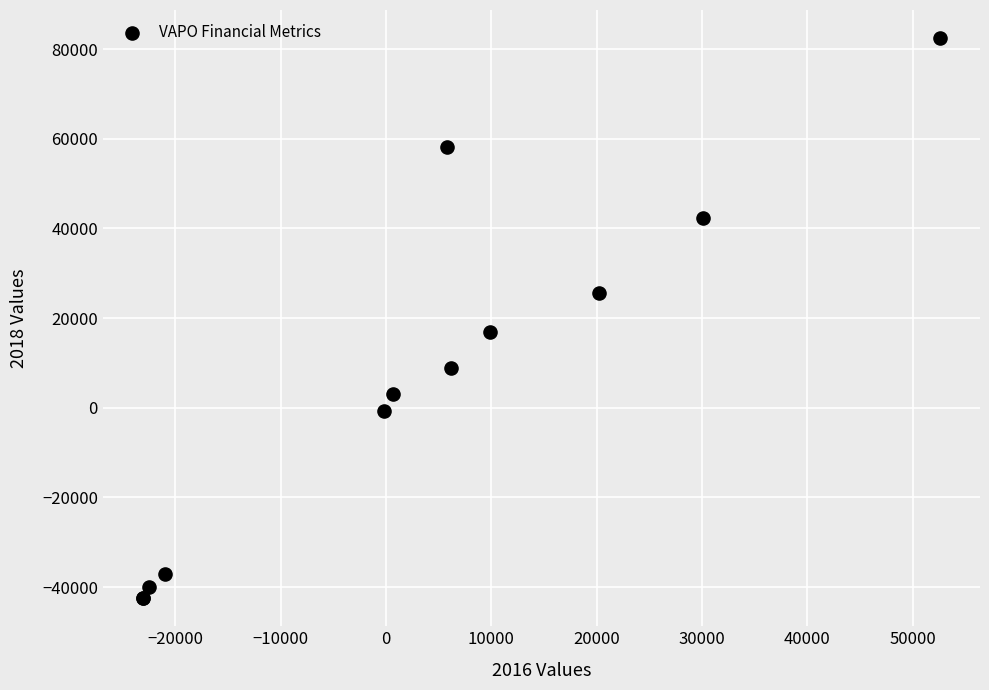

What Y value in the scatter plot is closest to 20000?

16800